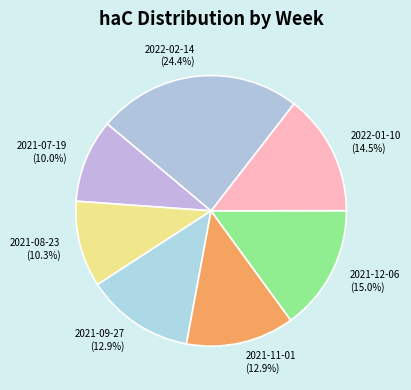

Between 2021-08-23 and 2021-09-27, which is larger?

2021-09-27